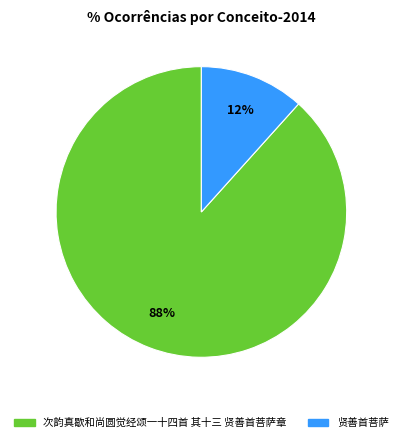

To the nearest percent, what is the average slice percentage?

50%